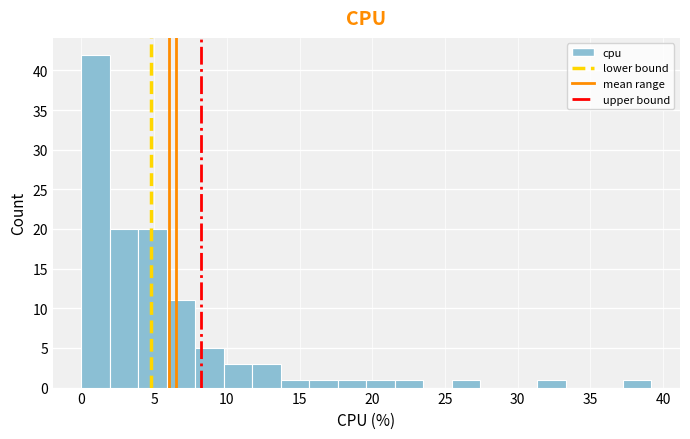

Read against the x-axis, roughly where is the centre of the tallest bar?

1.0